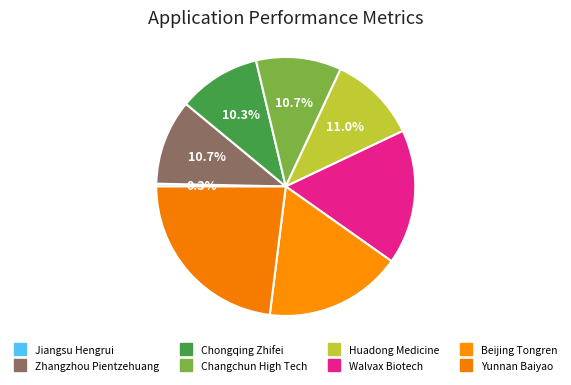

Which slice is the smallest?

Jiangsu Hengrui